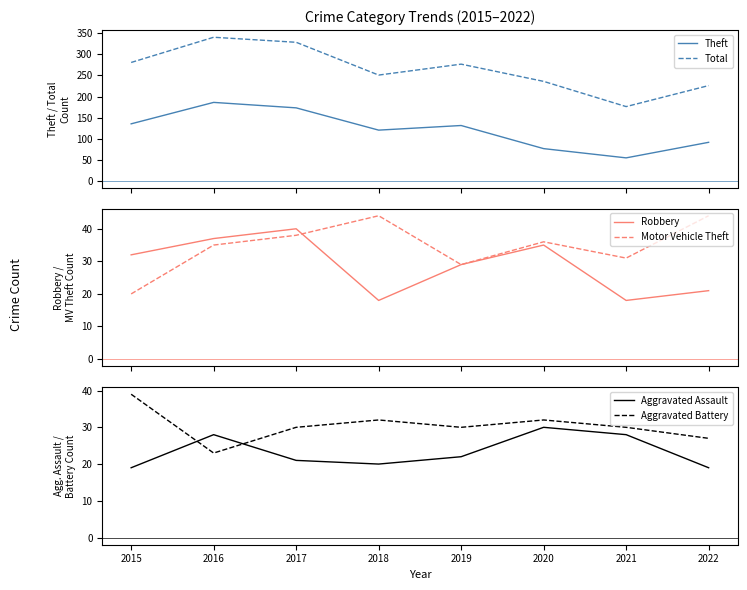

At which label does Total reach its minimum?

2021